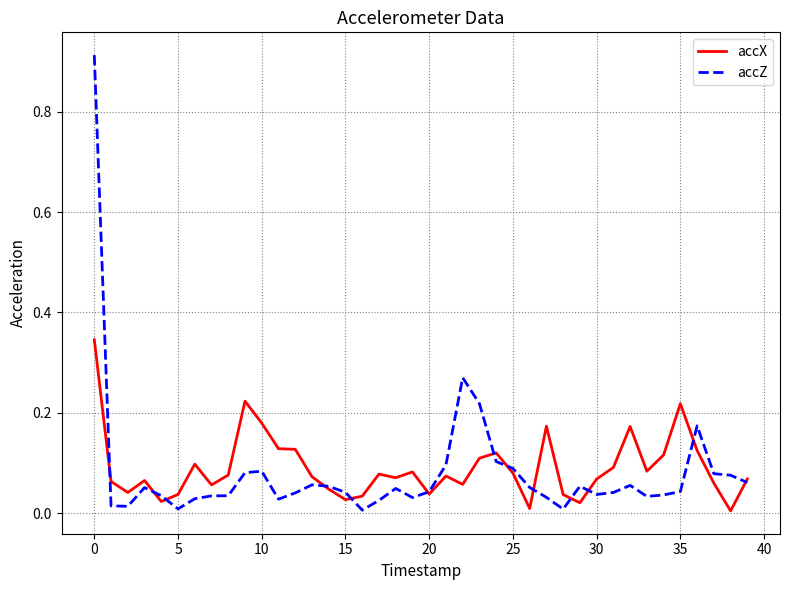

Which series has the largest range (max minus min)?

accZ